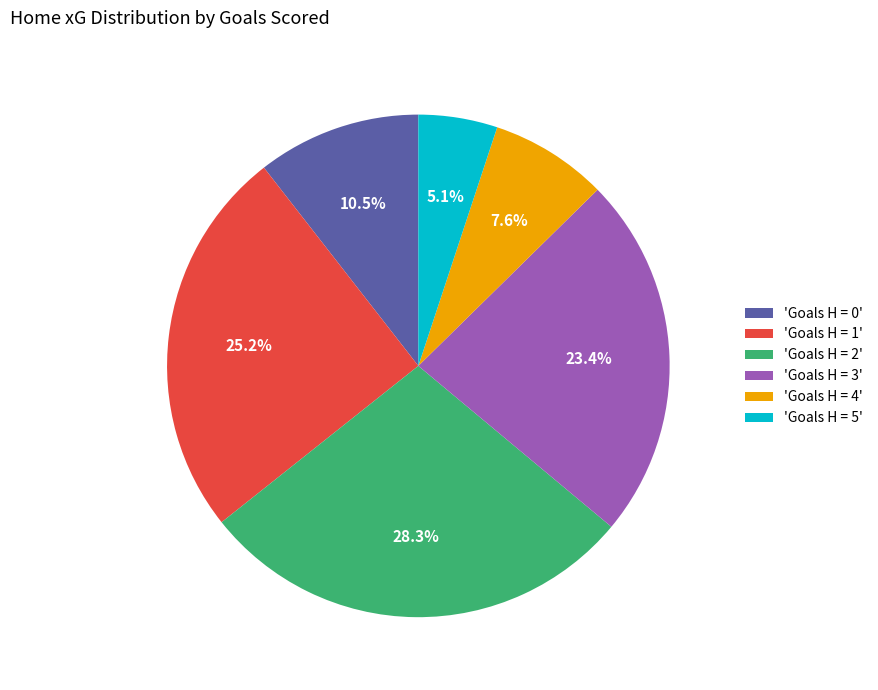

Between 'Goals H = 4' and 'Goals H = 1', which is larger?

'Goals H = 1'